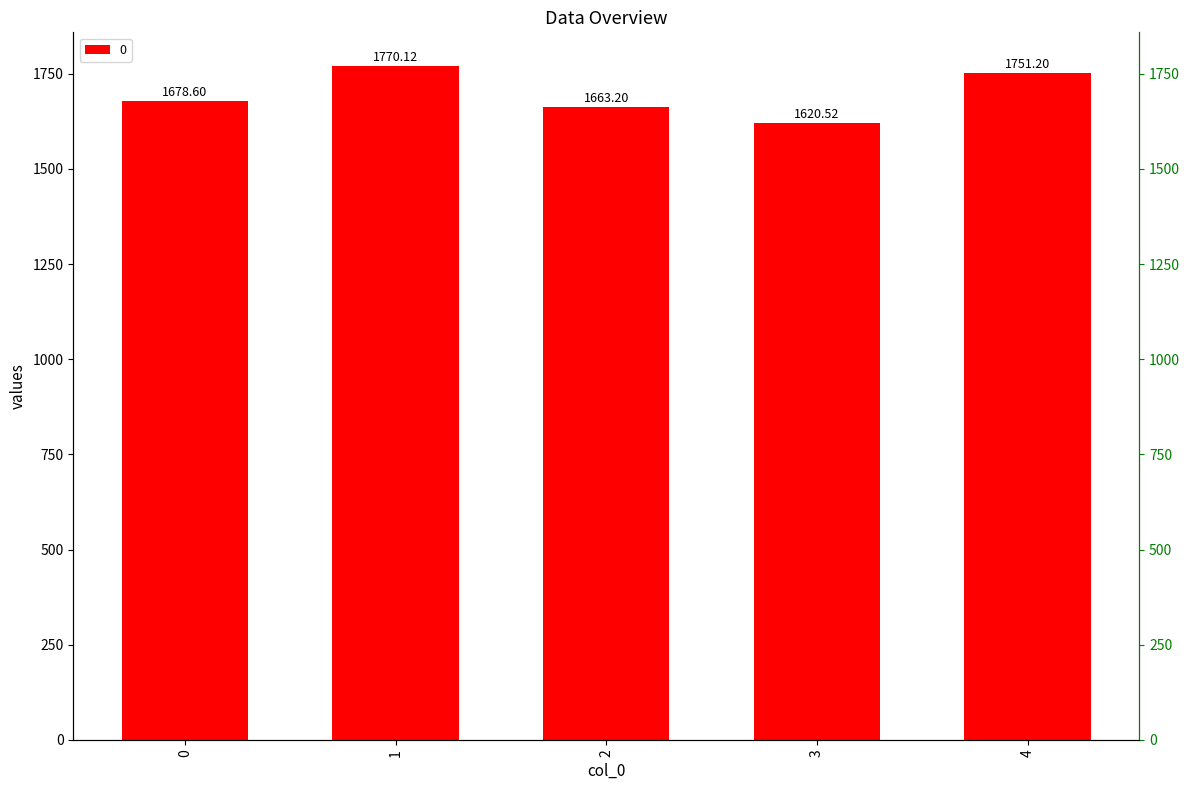

Does the chart contain stacked bars?

No